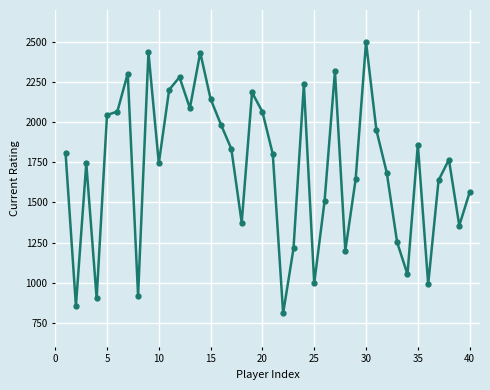

What is the difference between the maximum and minimum values?

1691